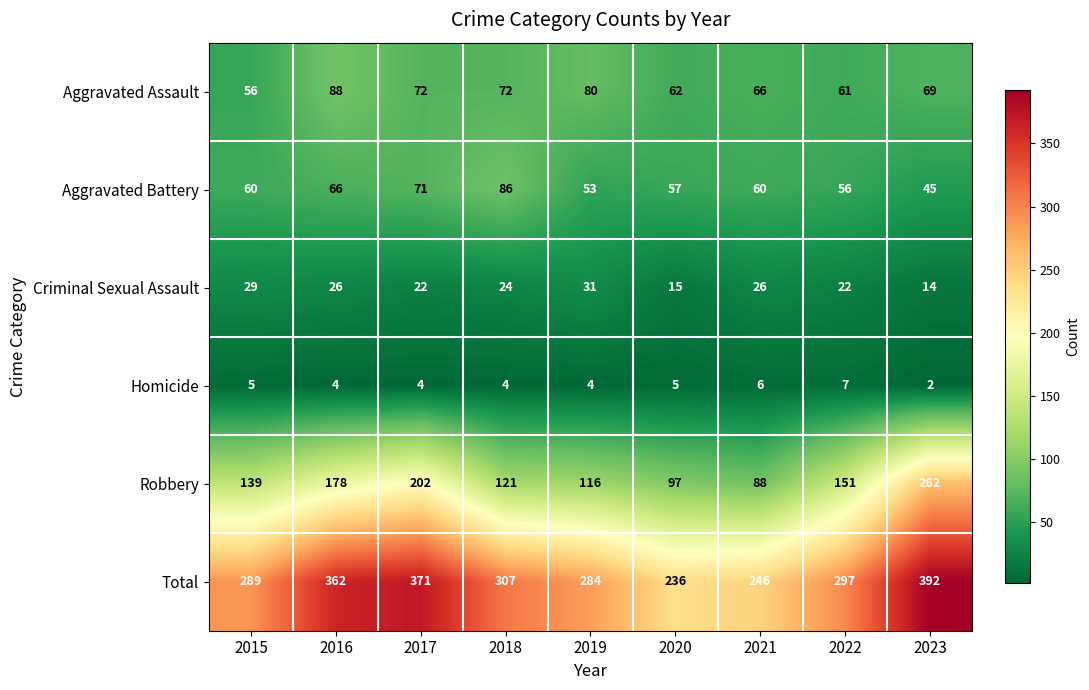

Which category has the lowest value in the Total series?

2020